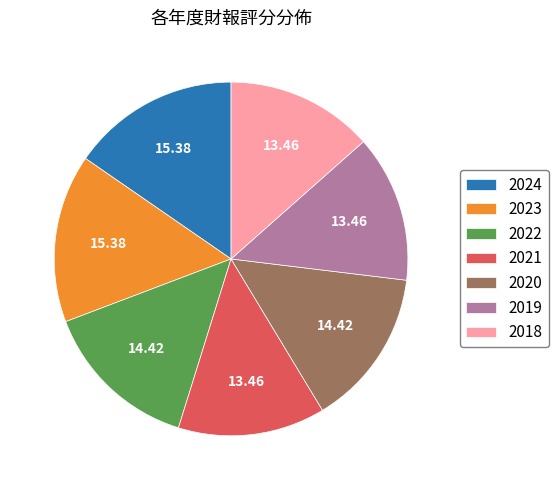

True or false: 2018 accounts for 21% of the total.

False